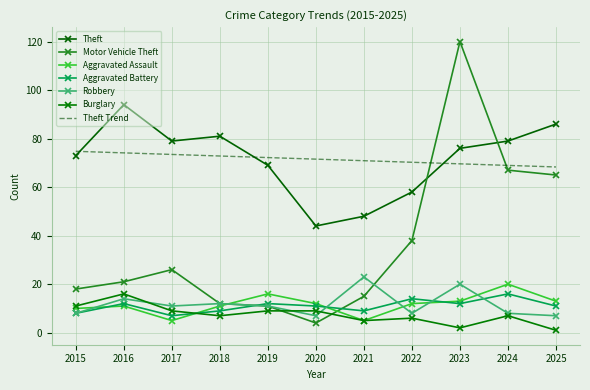

What is the spread (max minus min) of values at 2024?

72.0